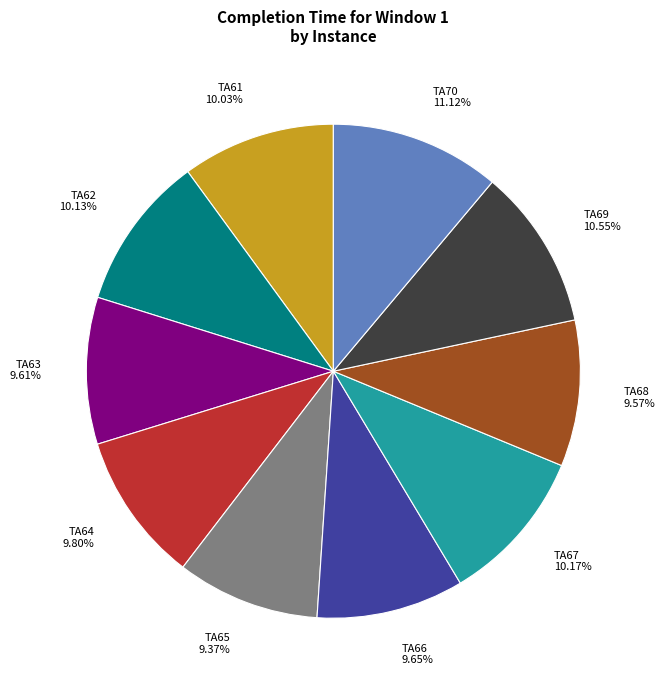

What is the ratio of the value at TA66 to the value at TA68?

1.0